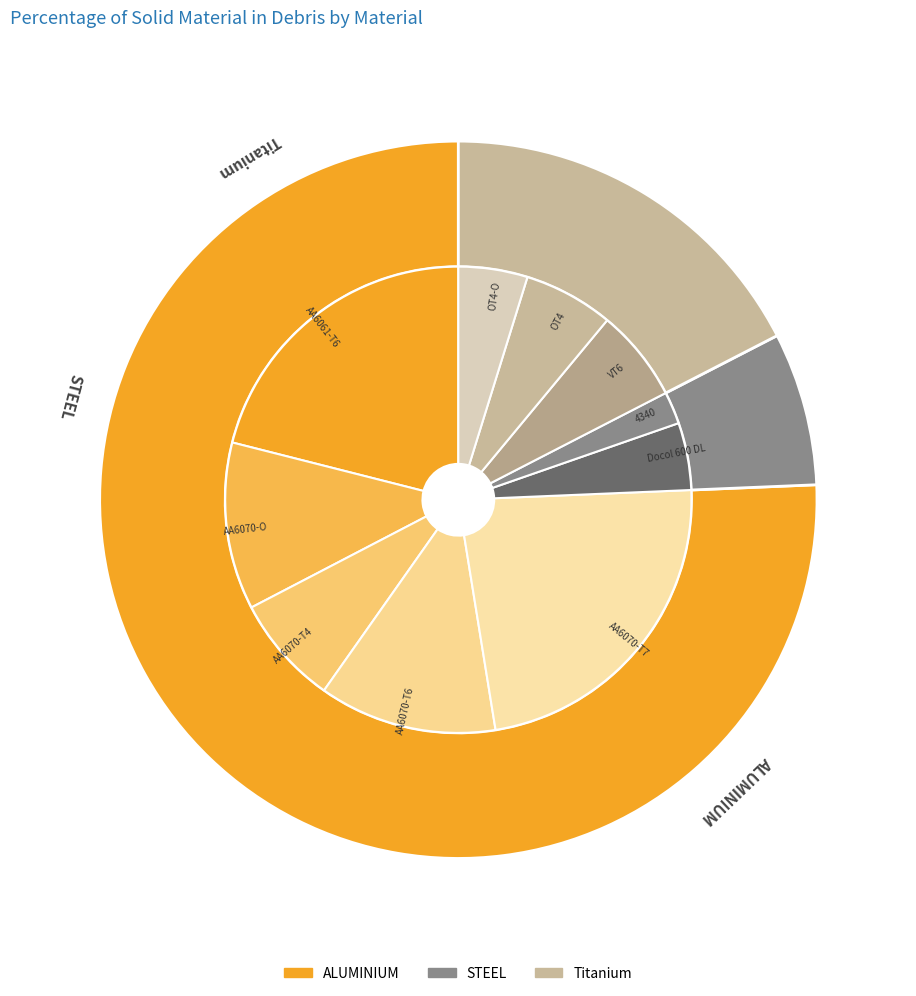

What is the largest slice in the pie chart?

AA6070-T7